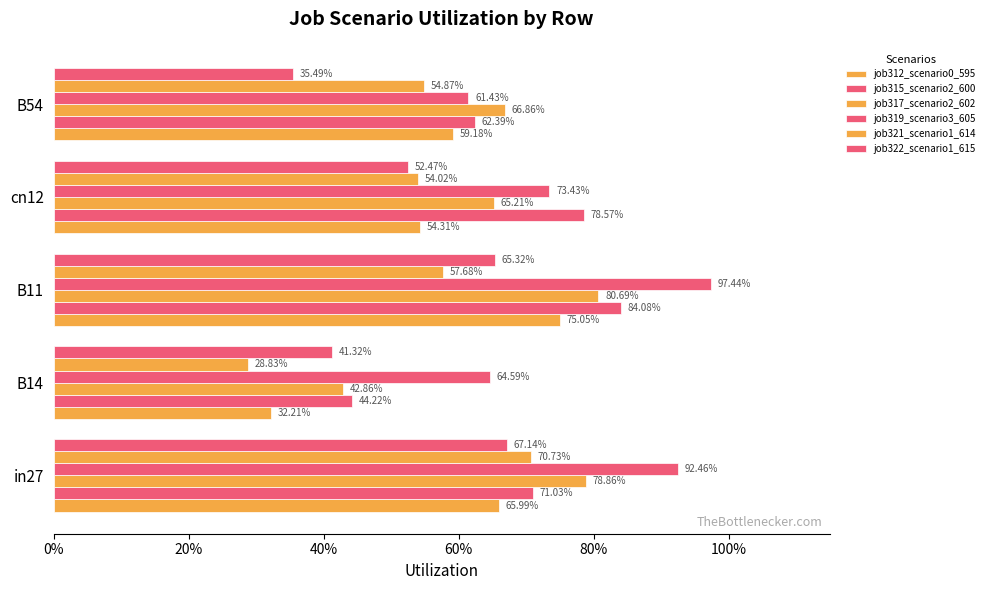

Reading left to right, list all the values displayed in this chart.

job312_scenario0_595: 0.7	0.3	0.8	0.5	0.6
job315_scenario2_600: 0.7	0.4	0.8	0.8	0.6
job317_scenario2_602: 0.8	0.4	0.8	0.7	0.7
job319_scenario3_605: 0.9	0.6	1.0	0.7	0.6
job321_scenario1_614: 0.7	0.3	0.6	0.5	0.5
job322_scenario1_615: 0.7	0.4	0.7	0.5	0.4